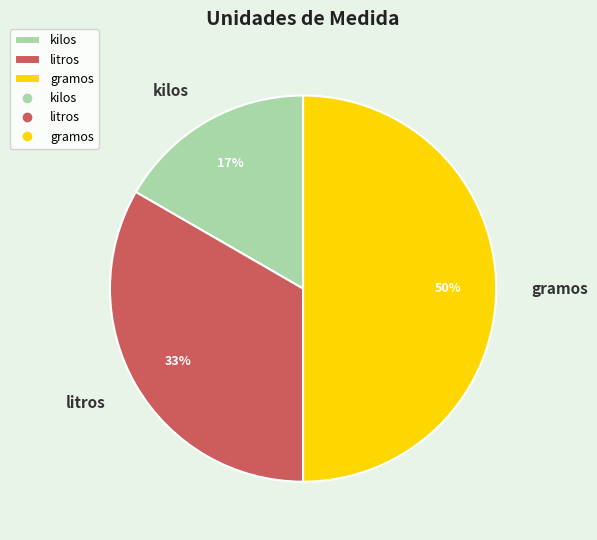

To the nearest percent, what is the difference between the gramos and litros slice percentages?

17%